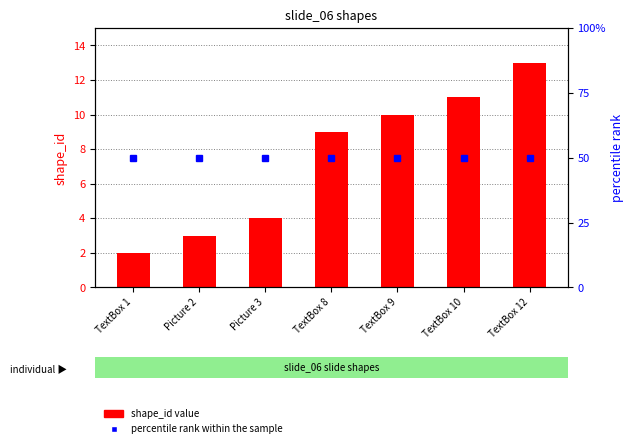

Reading left to right, what are all the values shown in this chart?

shape_id: TextBox 1=2	Picture 2=3	Picture 3=4	TextBox 8=9	TextBox 9=10	TextBox 10=11	TextBox 12=13
percentile rank within the sample: TextBox 1=50	Picture 2=50	Picture 3=50	TextBox 8=50	TextBox 9=50	TextBox 10=50	TextBox 12=50